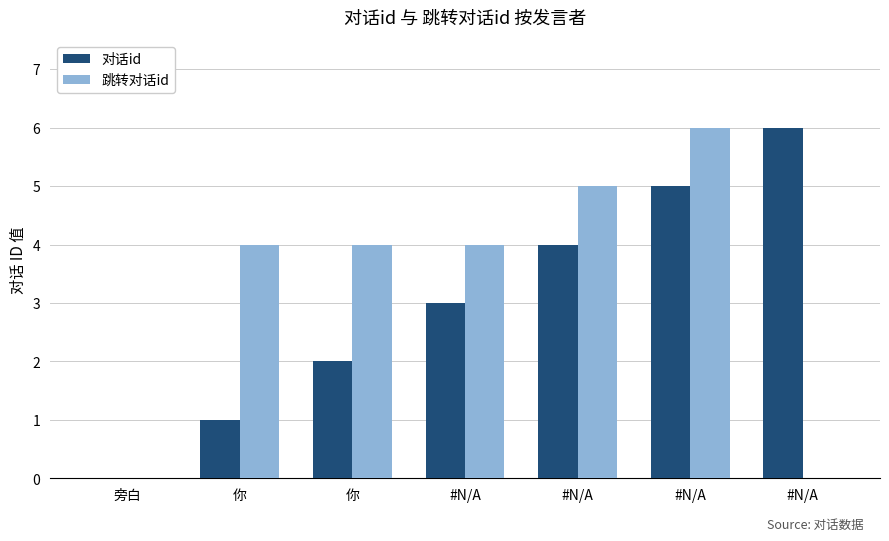

What is the total value across all series at #N/A?

7